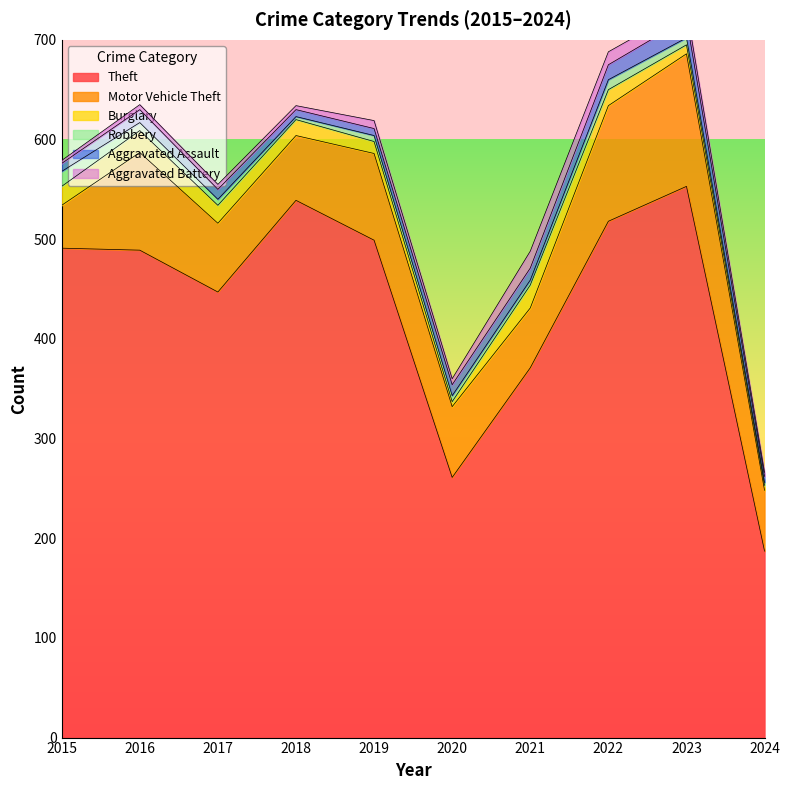

What is the difference between the maximum and minimum values in the Robbery series?

12